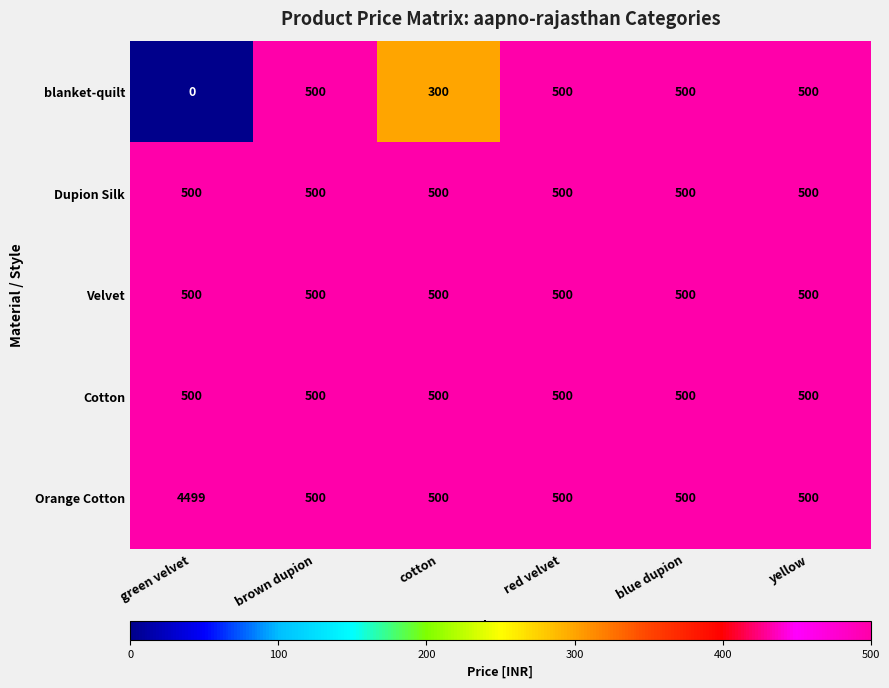

Is it true that Velvet equals 664 at cotton?

False